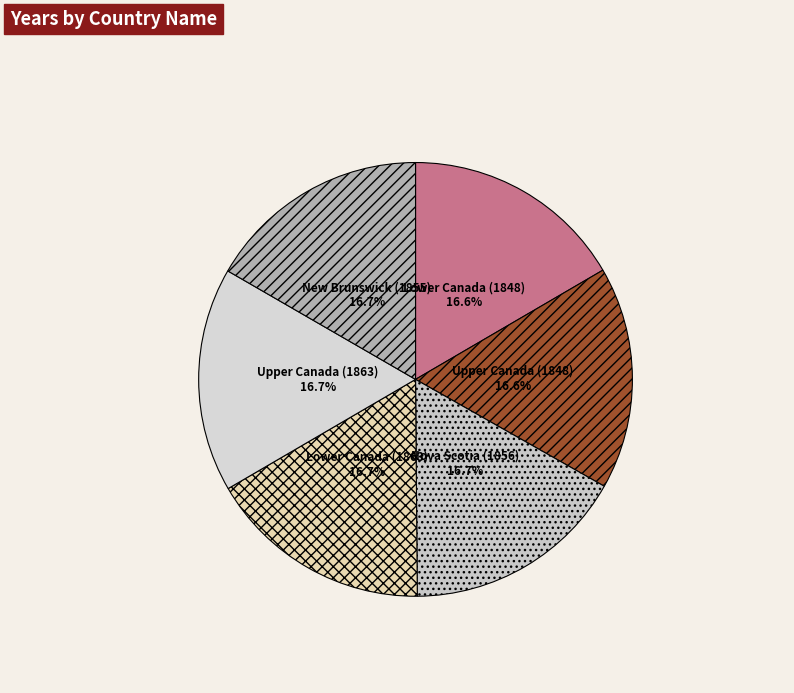

Combined, do Upper Canada (1848) and Upper Canada (1863) account for over 50%?

No